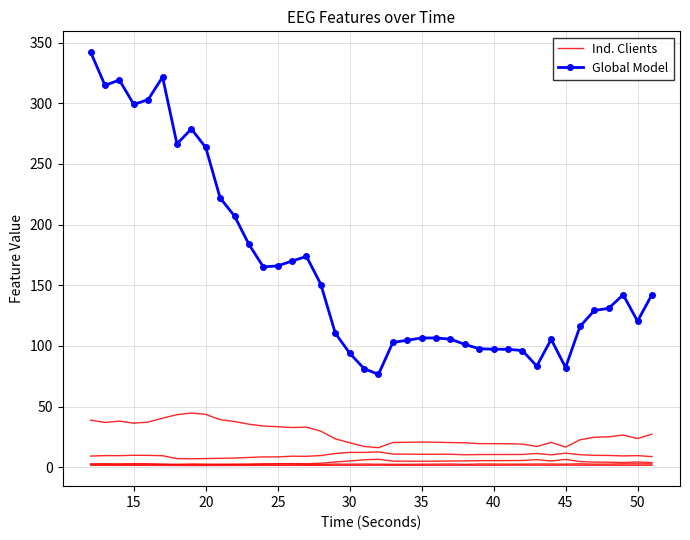

True or false: Ind. Clients and Global Model intersect in this chart.

False